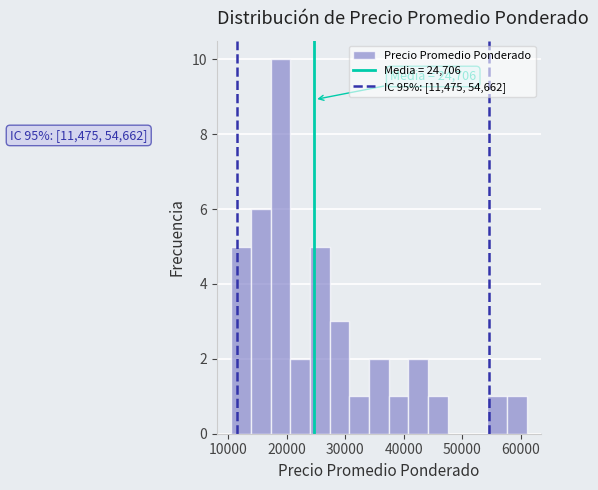

Read against the x-axis, roughly where is the centre of the tallest bar?

19000